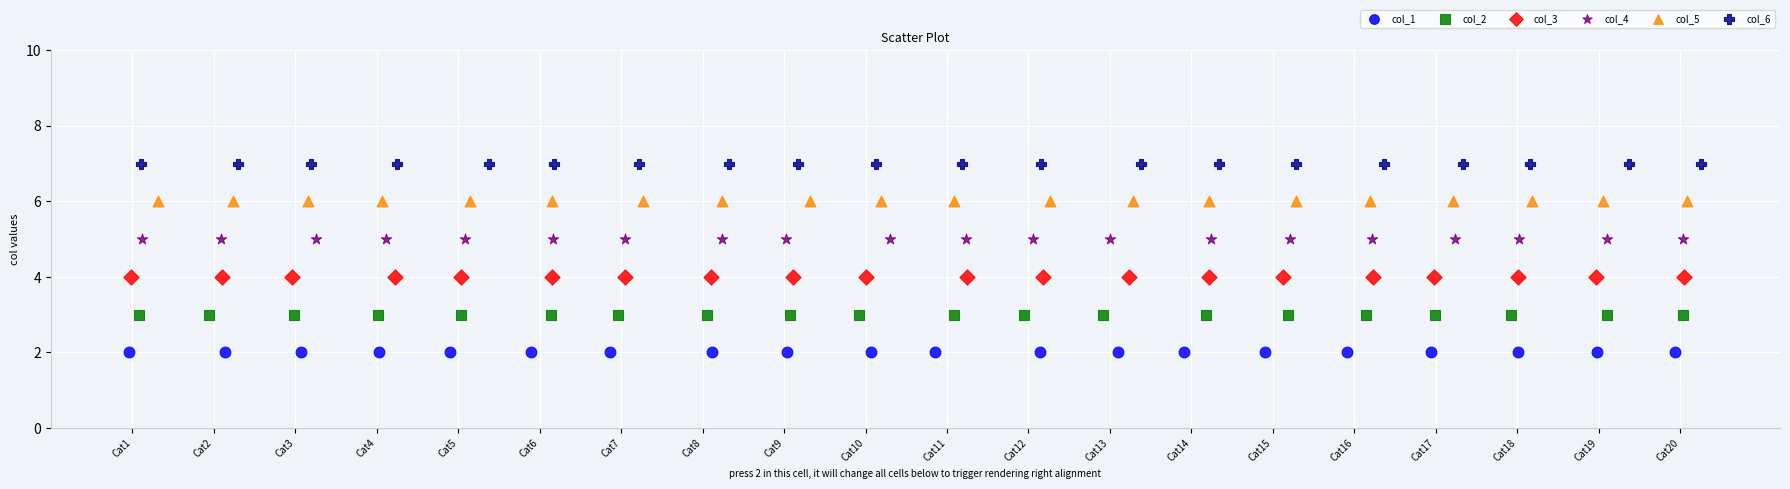

Which series reaches the minimum Y coordinate?

col_1